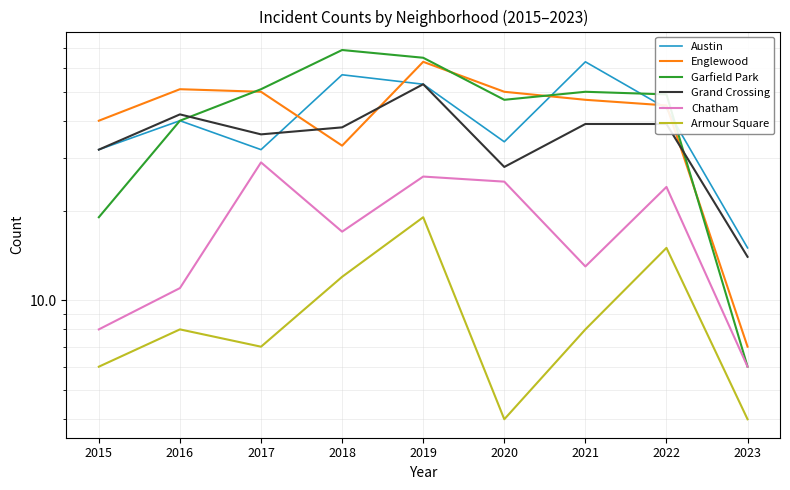

What value does the Englewood series have at 2021?

47